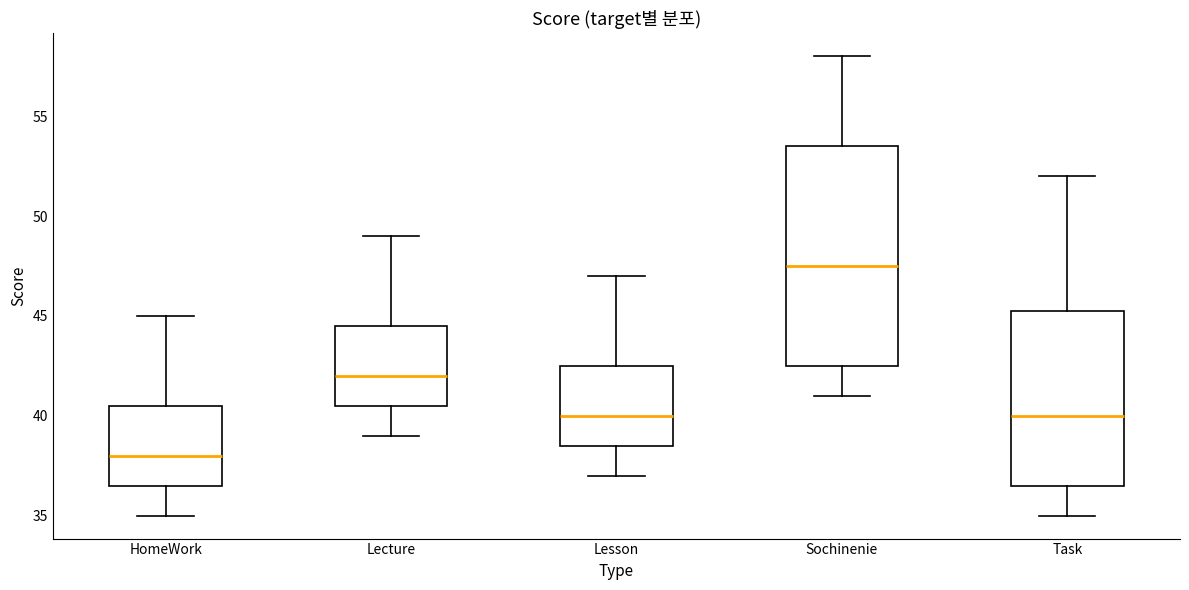

Which box is the tallest, from its lower edge to its upper edge?

Sochinenie